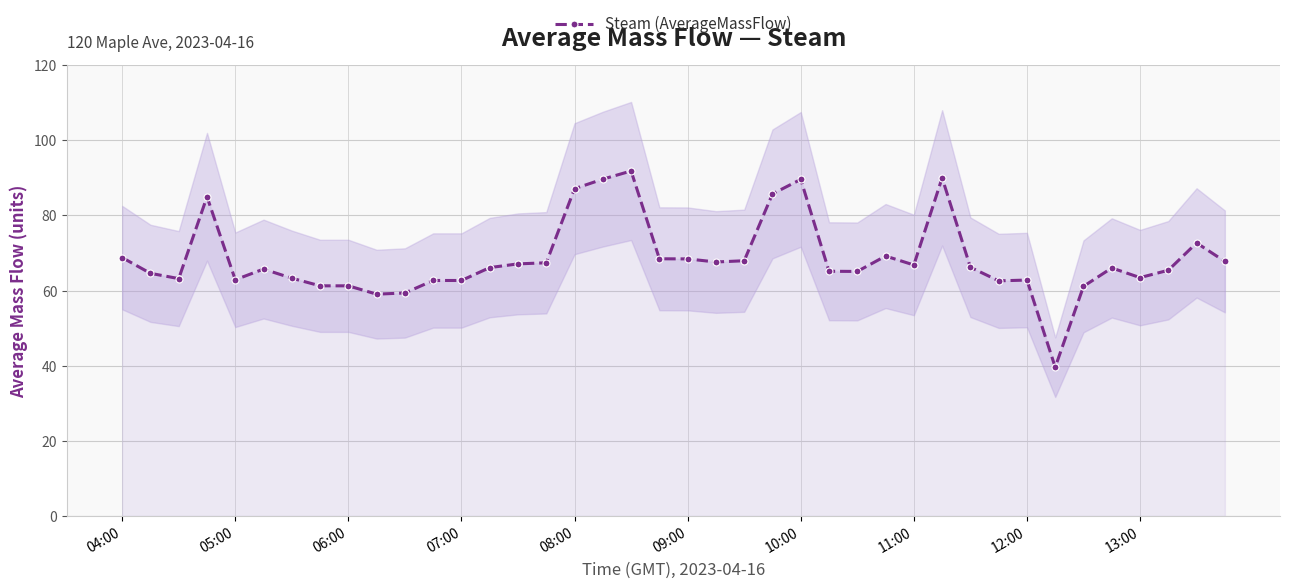

Rank the categories by value from highest to lowest.

18, 29, 17, 24, 16, 23, 07:00, 38, 27, 04:00, 19, 20, 22, 39, 21, 15, 14, 28, 30, 13, 35, 09:00, 37, 25, 26, 05:00, 36, 10:00, 06:00, 08:00, 32, 11, 12, 31, 11:00, 12:00, 34, 10, 13:00, 33